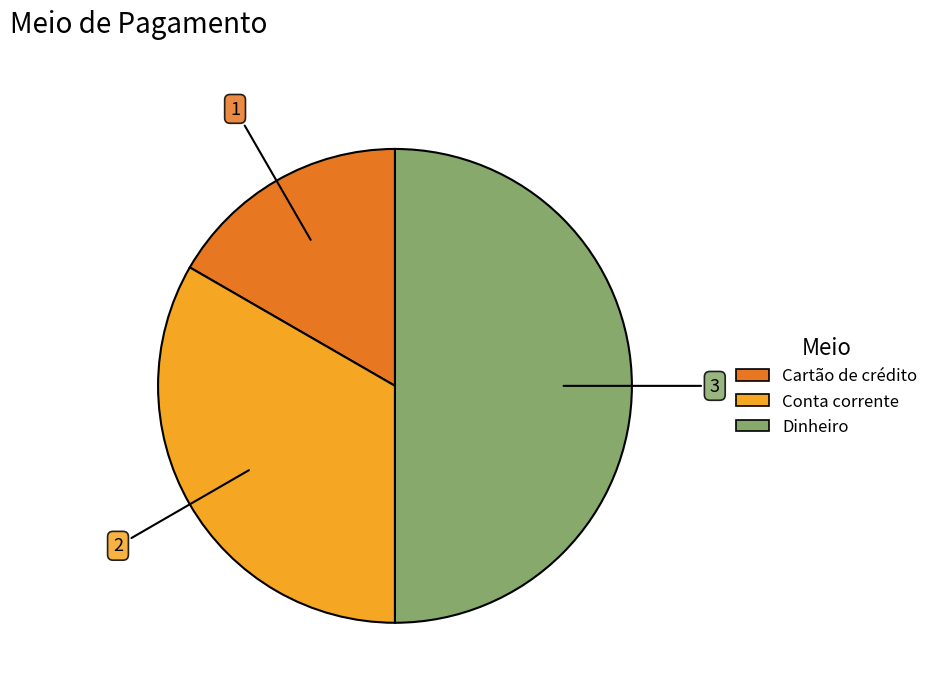

Rank the categories by value from lowest to highest.

Cartão de crédito, Conta corrente, Dinheiro